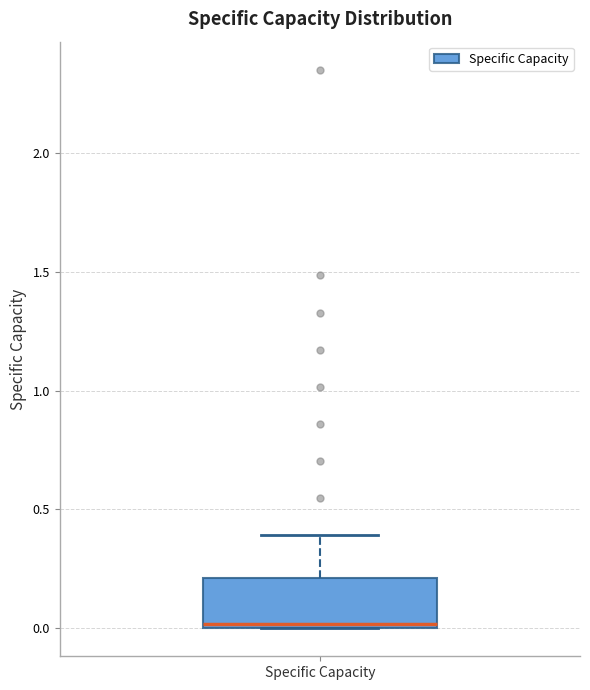

Where is the lower edge of the box for Specific Capacity on the y-axis? The values are not printed on the chart, so give them approximately, as read against the axis.

0.0